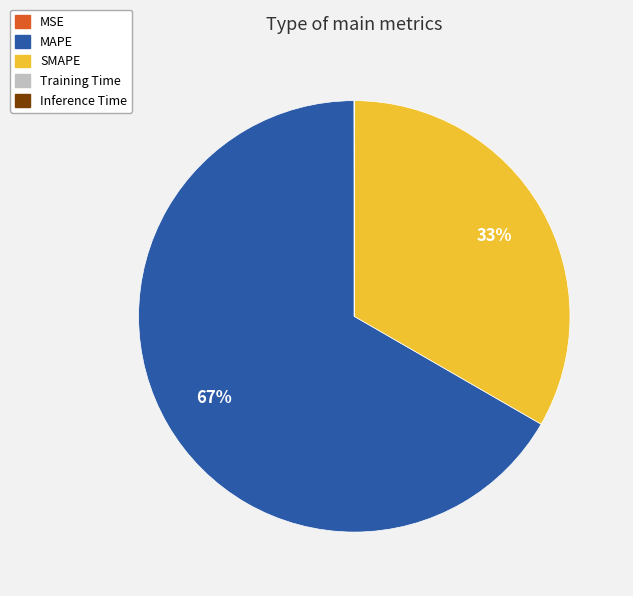

What is the largest slice in the pie chart?

MAPE